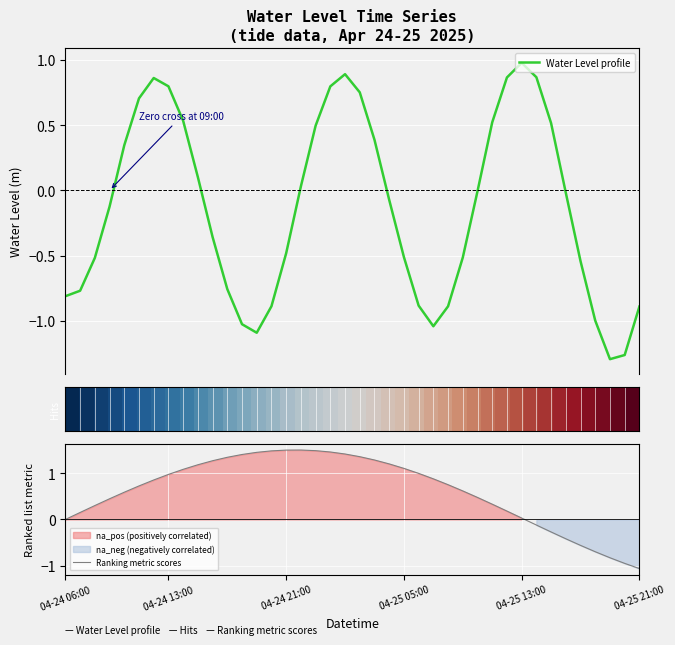

True or false: Water Level profile has more than 0 points higher than both neighbors.

True